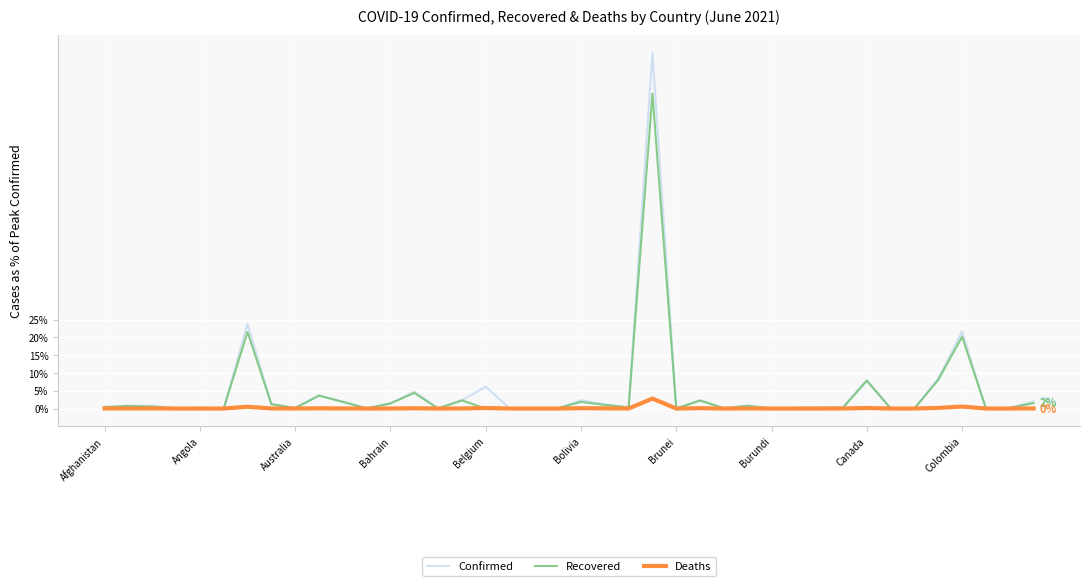

What are all the series names shown in the legend?

Confirmed, Recovered, Deaths